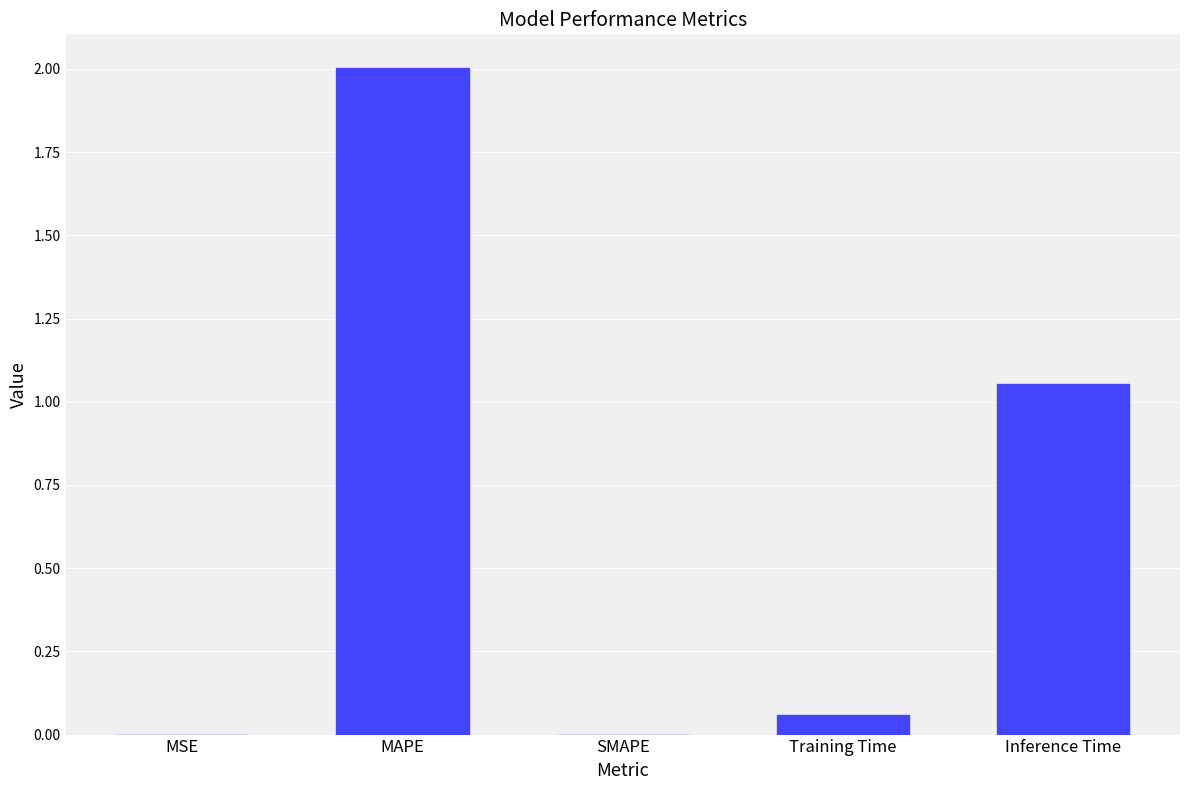

True or false: the data shows 2.0 at MAPE.

True